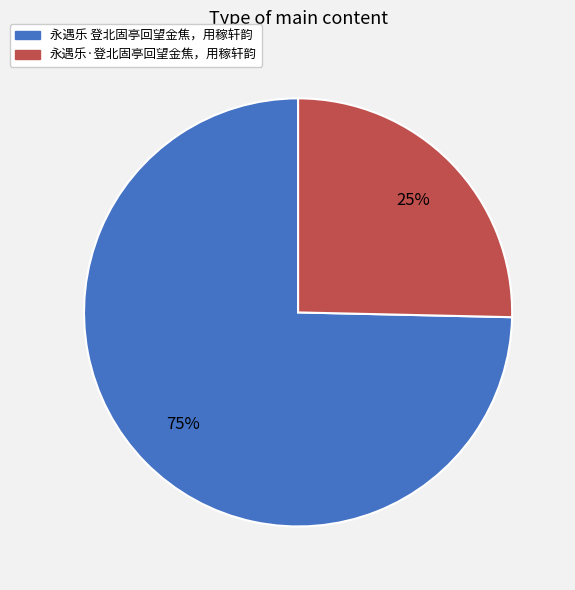

Does 永遇乐·登北固亭回望金焦，用稼轩韵 account for over 50% of the chart?

No